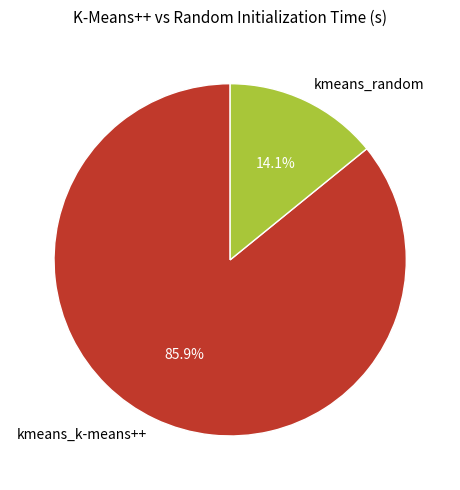

To the nearest percent, what is the difference between the largest and smallest slice percentages?

72%